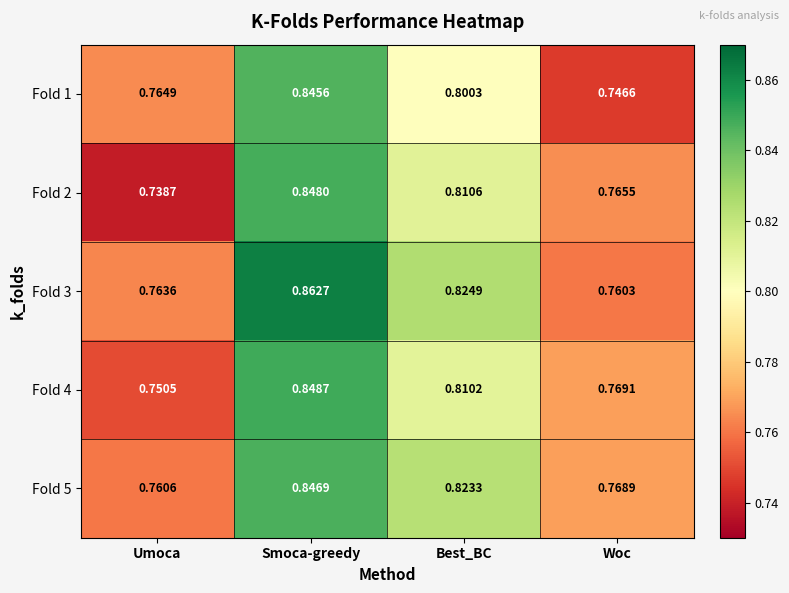

List the labels in order of Fold 2 value, smallest first.

Umoca, Woc, Best_BC, Smoca-greedy